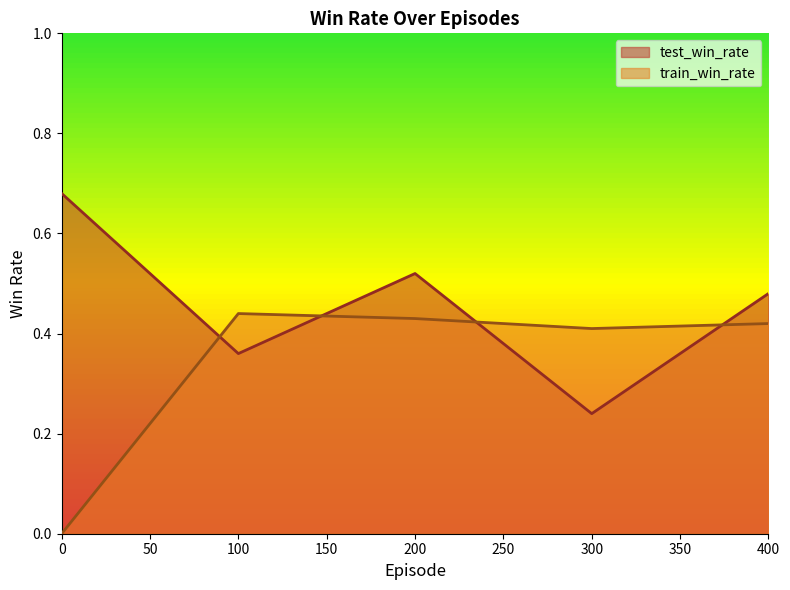

Does the chart have visible grid lines?

No